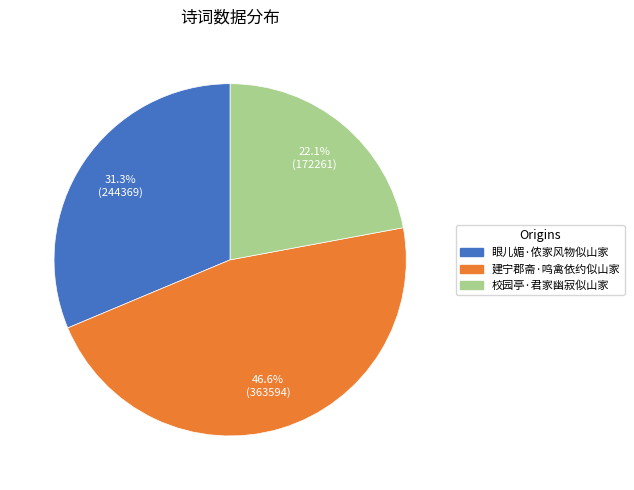

Is it true that 校园亭·君家幽寂似山家 is 10% of the pie?

False